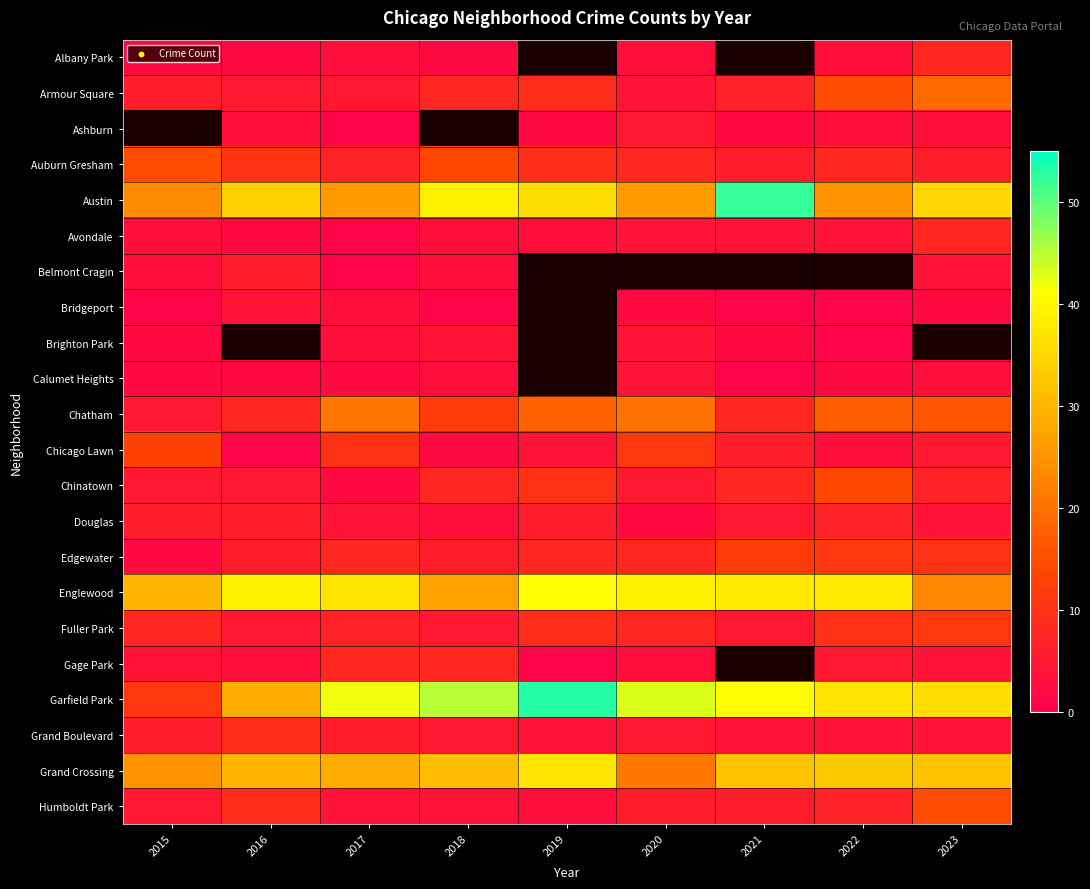

What is the maximum value for Auburn Gresham?

15.0